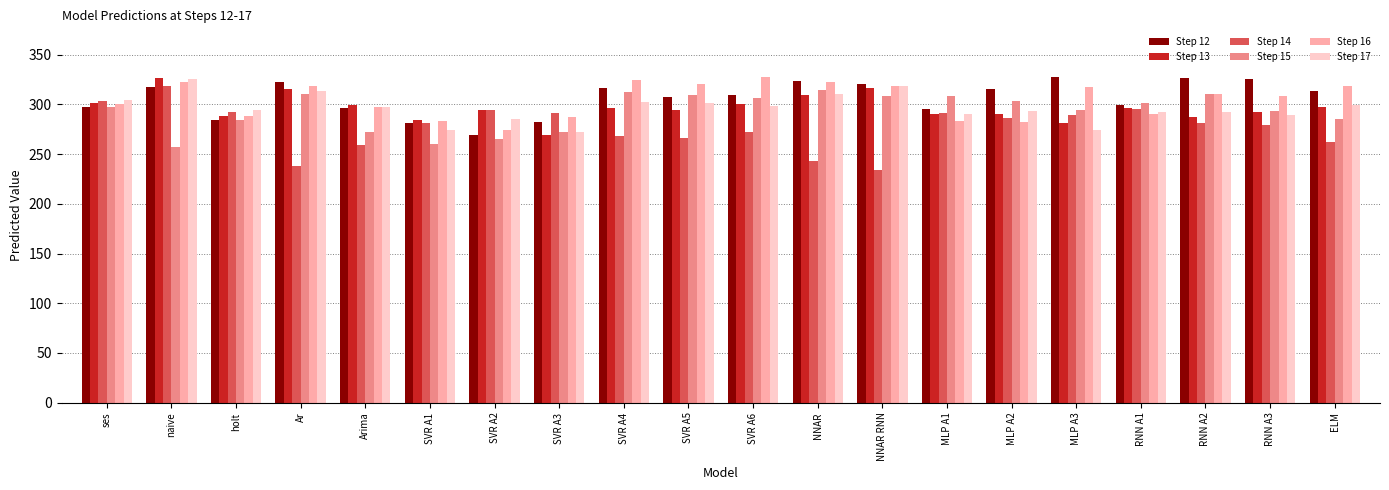

Is it true that Step 12 equals 282.2 at SVR A3?

True